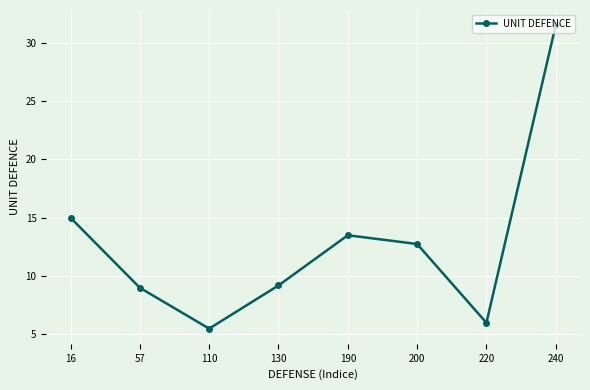

What is the value of the 2nd point from the left?

9.0